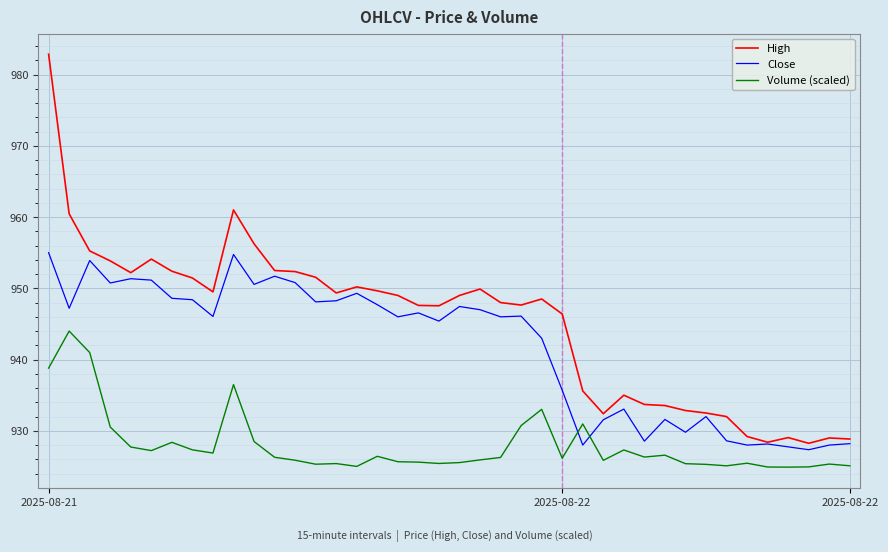

List the series in order of their overall mean, lowest first.

Volume (scaled), Close, High